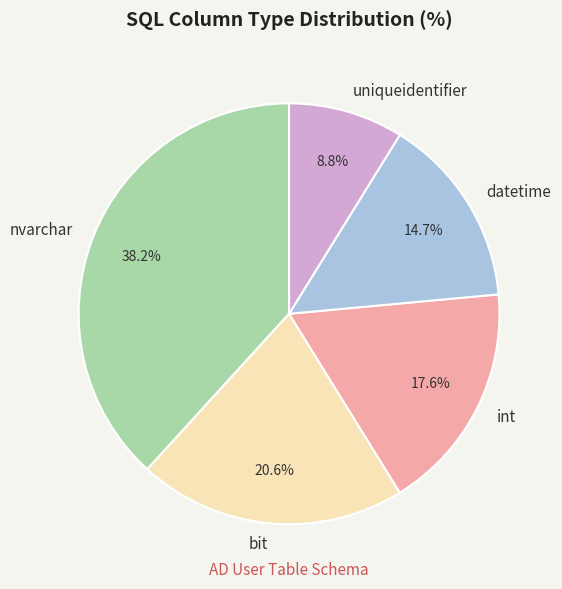

Which slice is the largest?

nvarchar